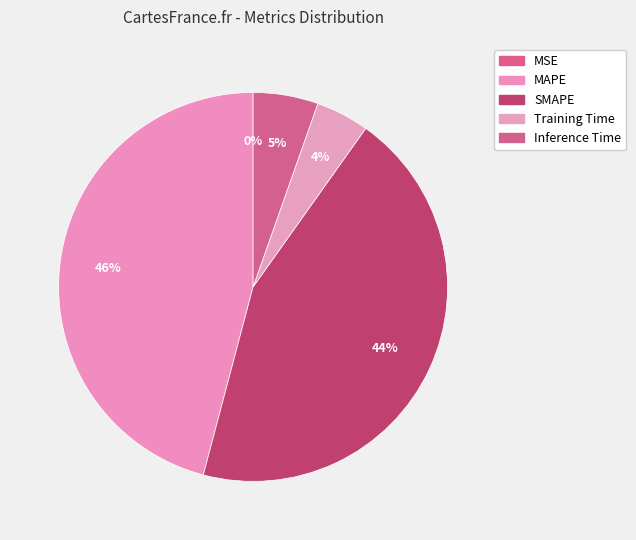

Do MSE and Inference Time together represent more than half of the pie?

No